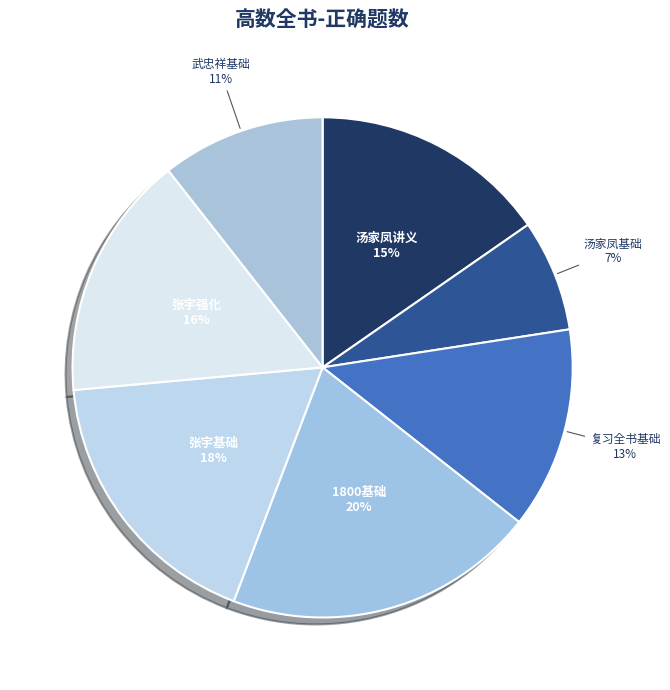

Is the sum of 复习全书基础 and 汤家凤基础 greater than half?

No